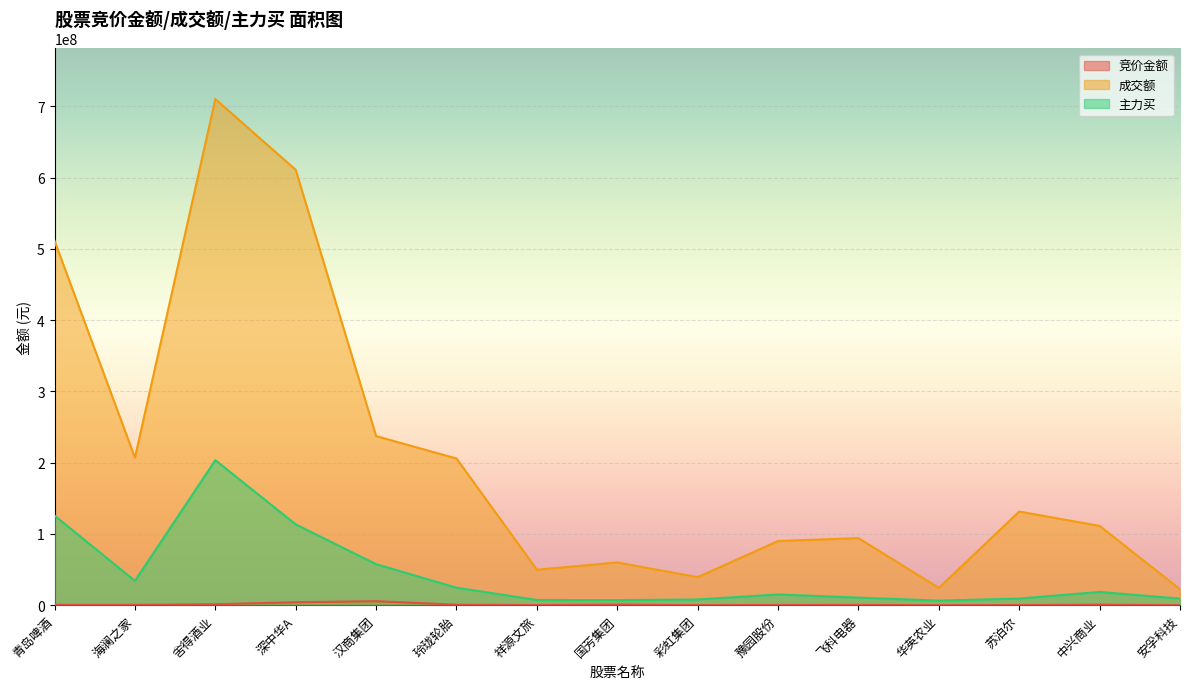

True or false: 竞价金额 and 成交额 cross at least once.

False